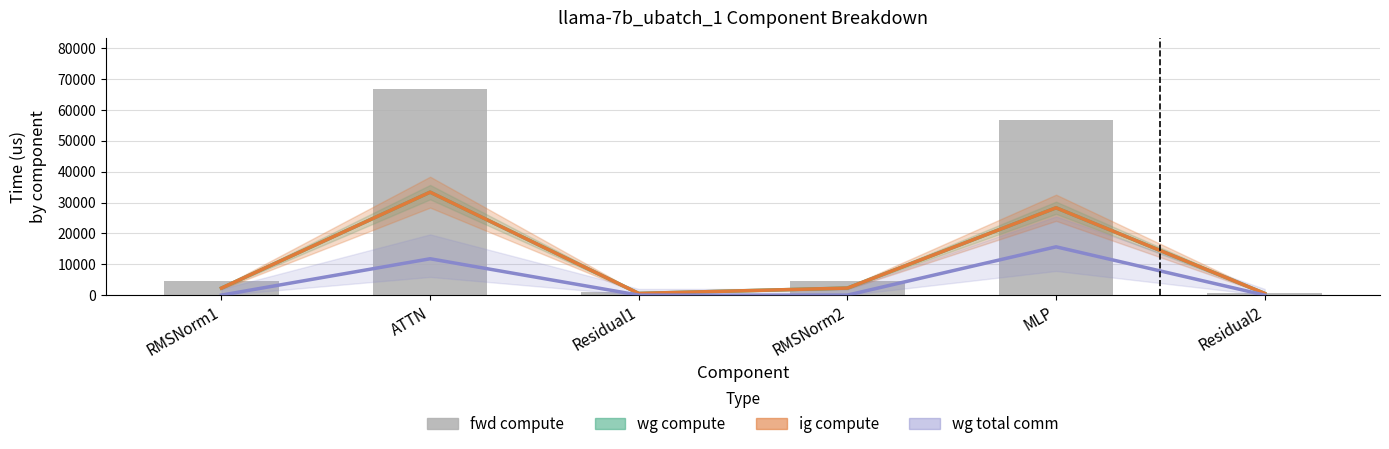

At which label is ig compute closest to 16950?

MLP